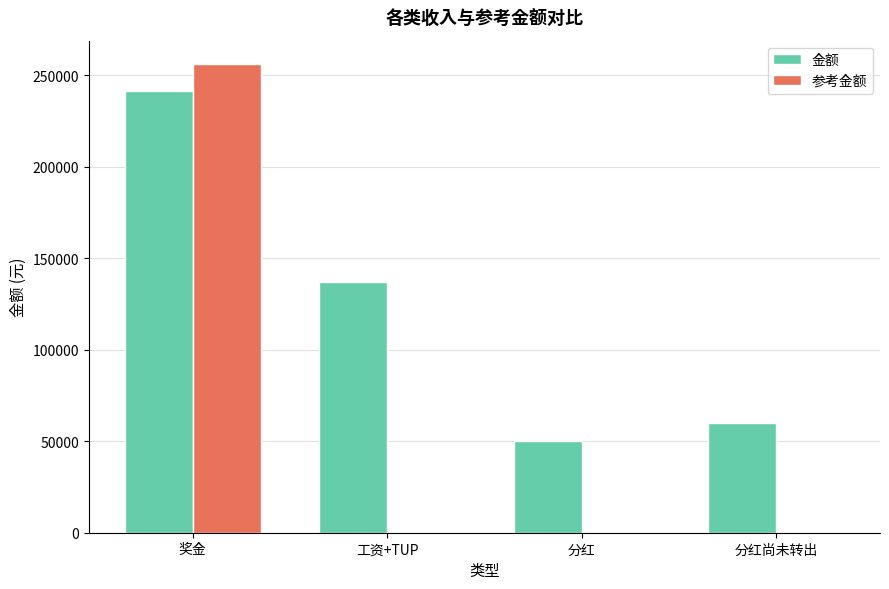

Reading left to right, extract all data points from this chart.

金额: 241410.0	137223.5	50000.0	60000.0
参考金额: 256000.0	0.0	0.0	0.0